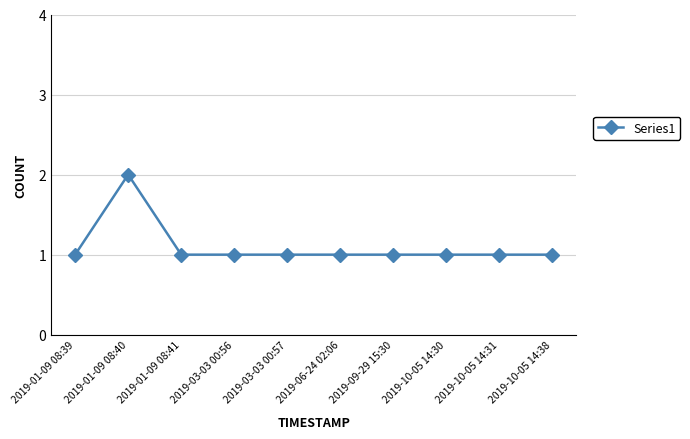

Reading left to right, transcribe all the data shown in this chart.

2019-01-09 08:39=1	2019-01-09 08:40=2	2019-01-09 08:41=1	2019-03-03 00:56=1	2019-03-03 00:57=1	2019-06-24 02:06=1	2019-09-29 15:30=1	2019-10-05 14:30=1	2019-10-05 14:31=1	2019-10-05 14:38=1